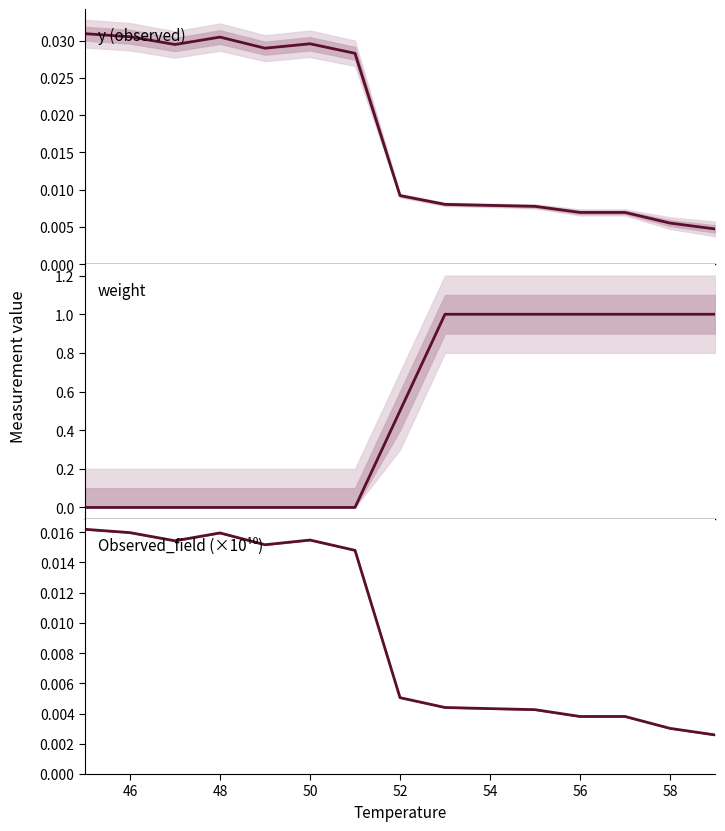

In y, how many points are lower than both neighbors (excluding endpoints)?

2